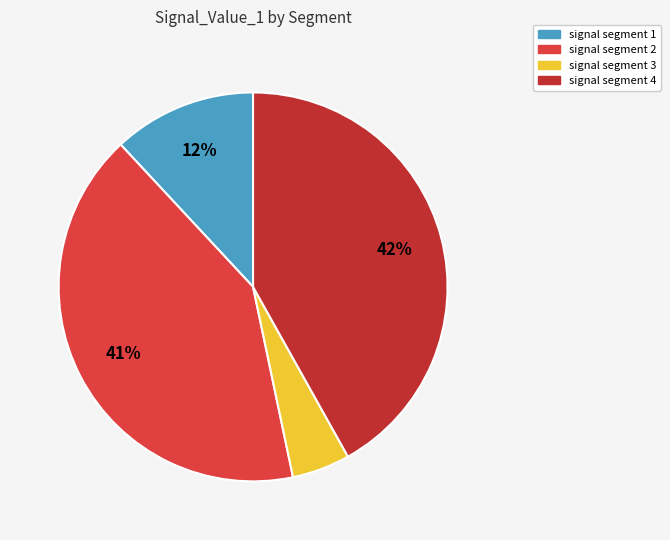

How many segments does this pie chart have?

4